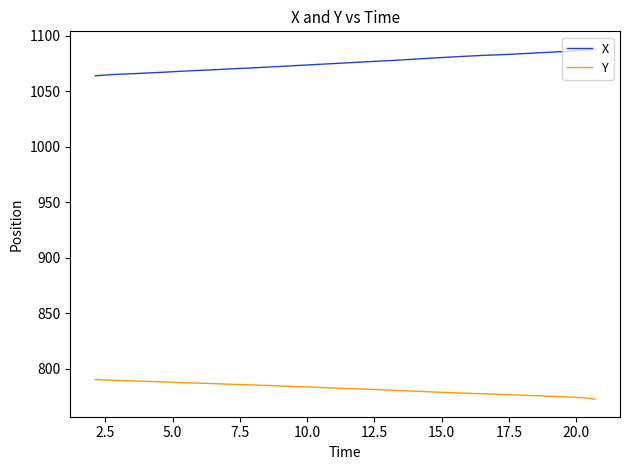

Does the chart have visible grid lines?

No